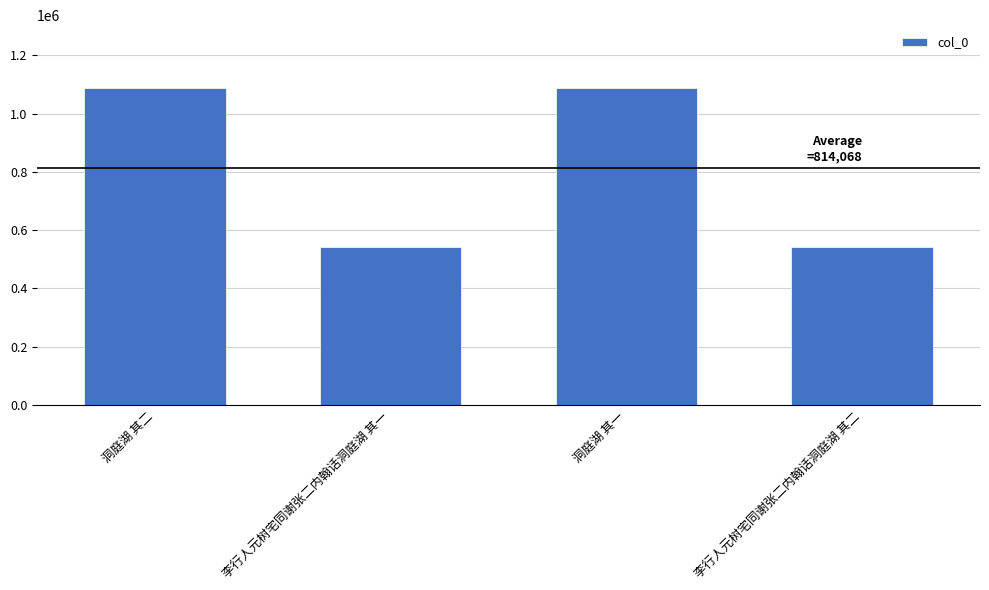

What is the sum of all values?

3256274